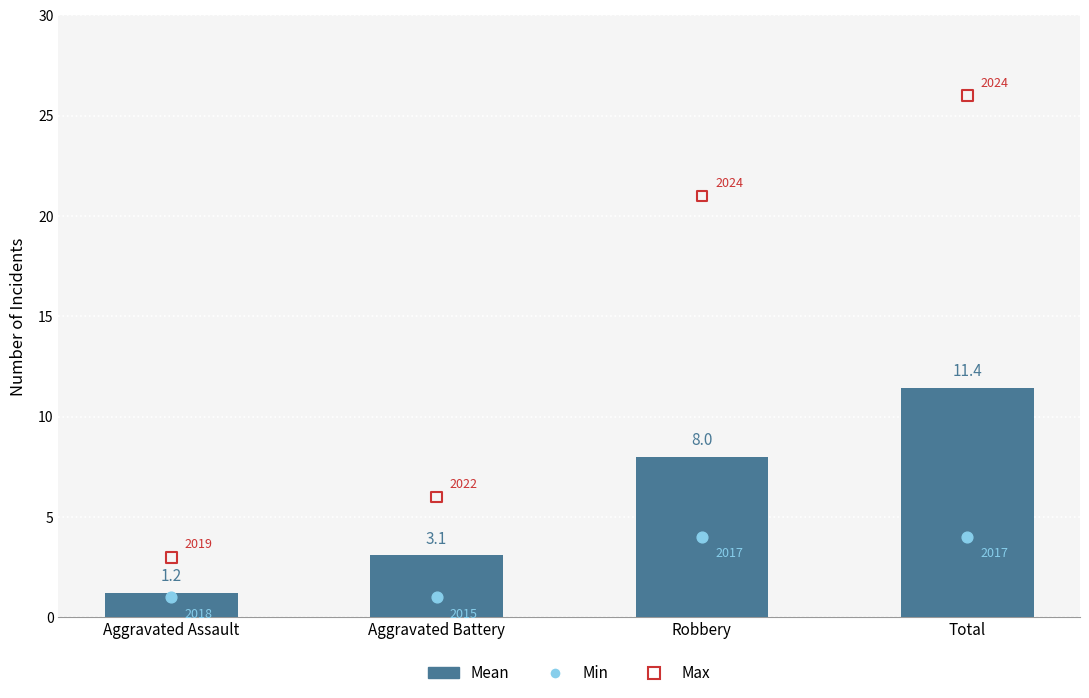

Approximately how many times larger is the value at Aggravated Battery compared to Aggravated Assault?

2.5